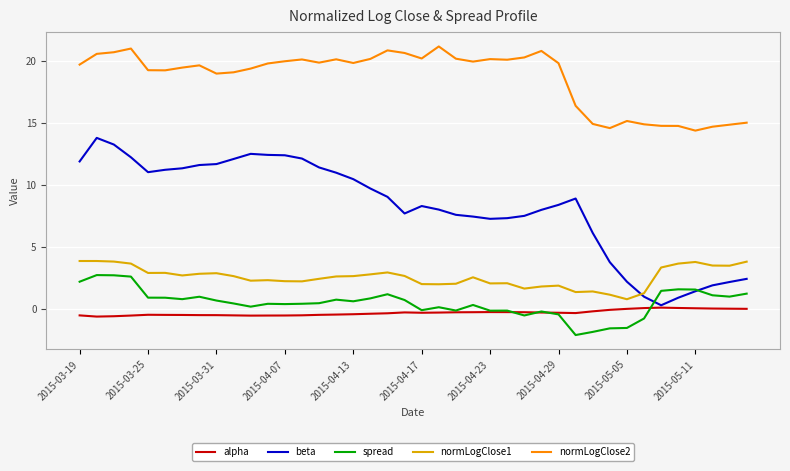

True or false: spread and normLogClose2 intersect in this chart.

False